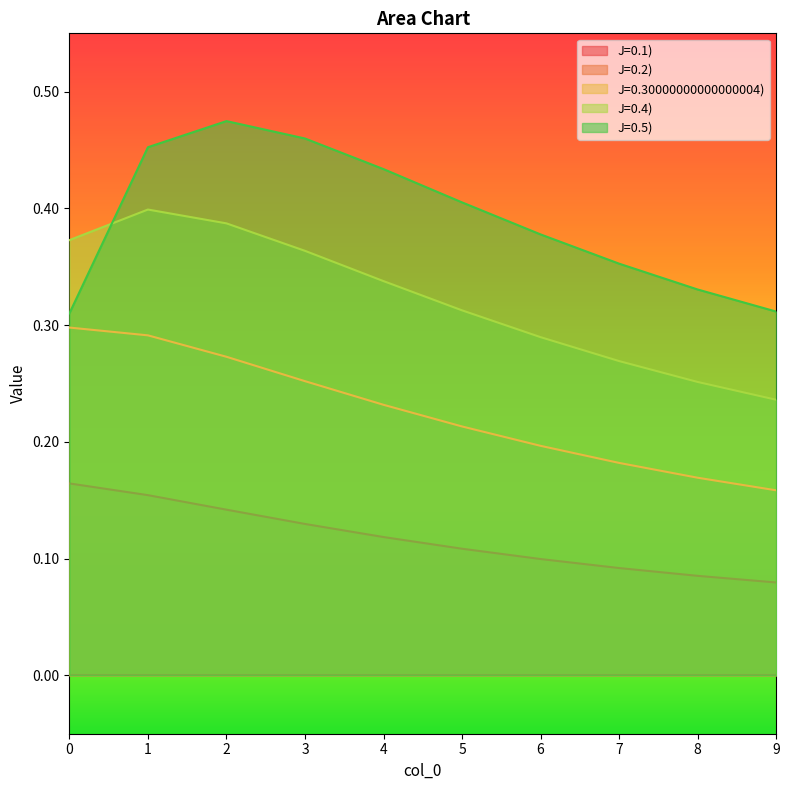

Which series has the largest range (max minus min)?

J=0.5)